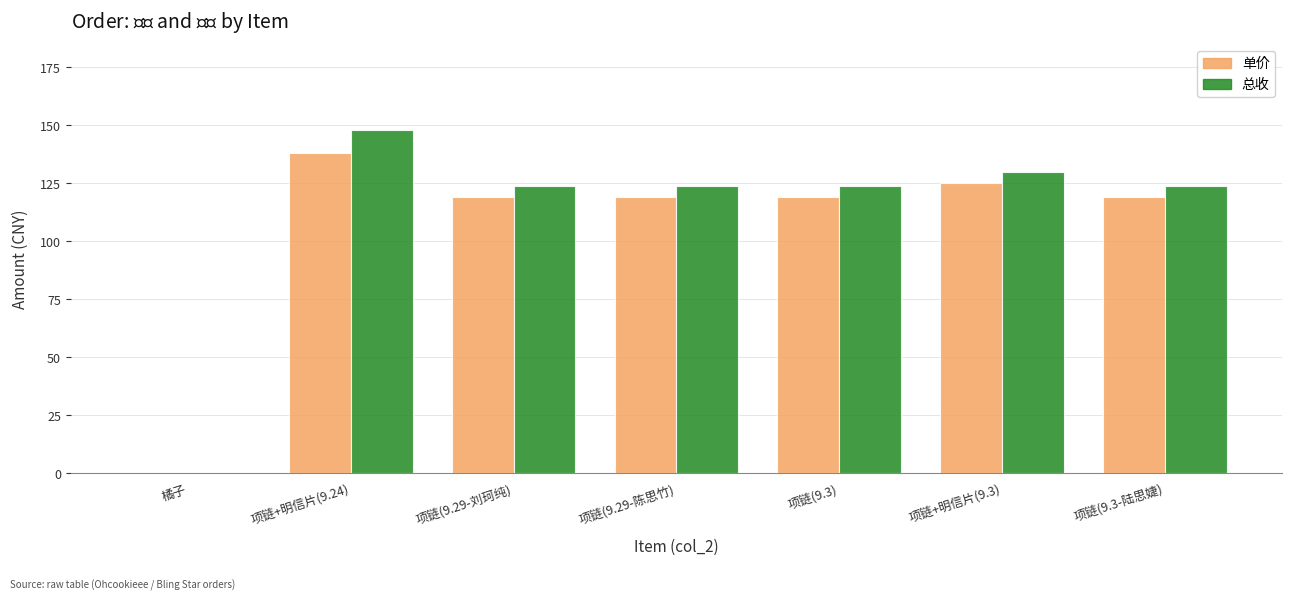

What is the greatest value displayed?

148